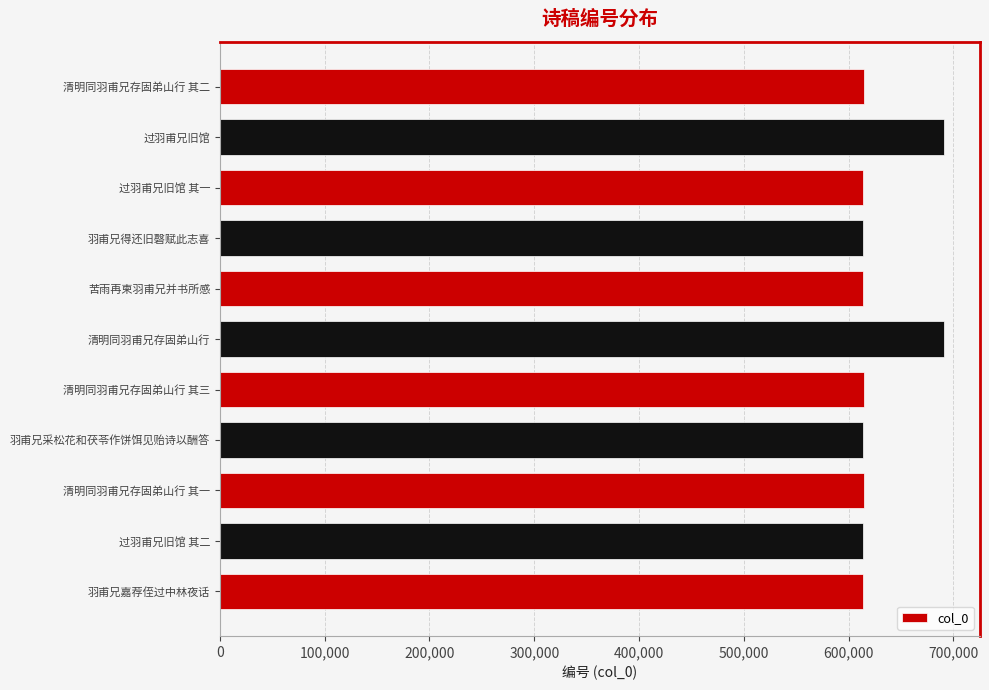

What is the sum of all values?

6907291